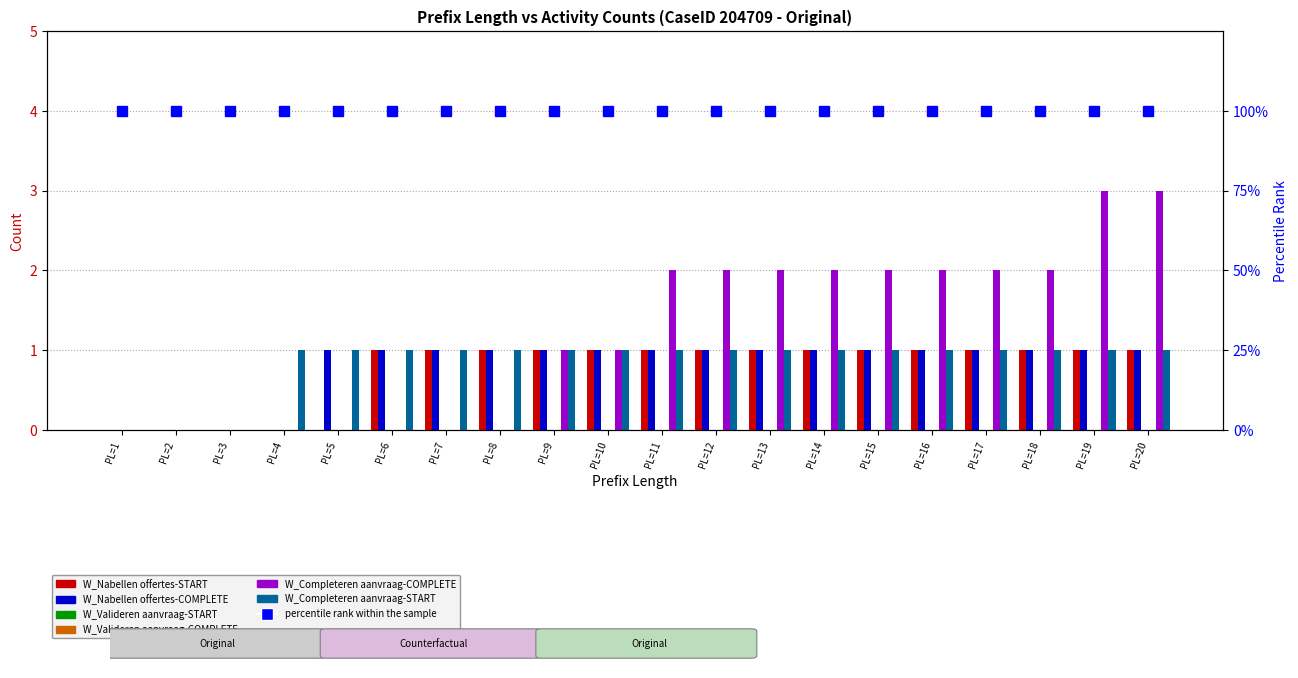

Are the bars horizontal?

No